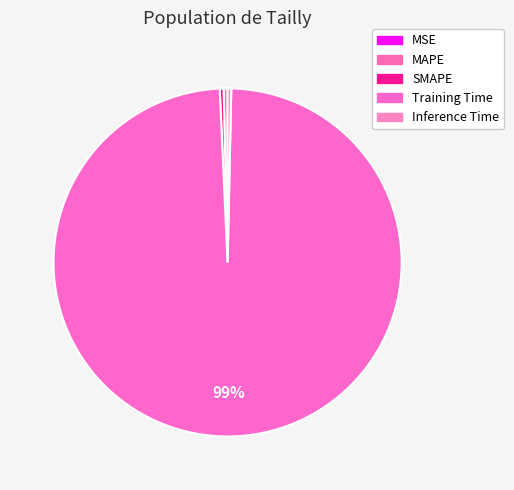

Is the sum of SMAPE and MAPE greater than half?

No